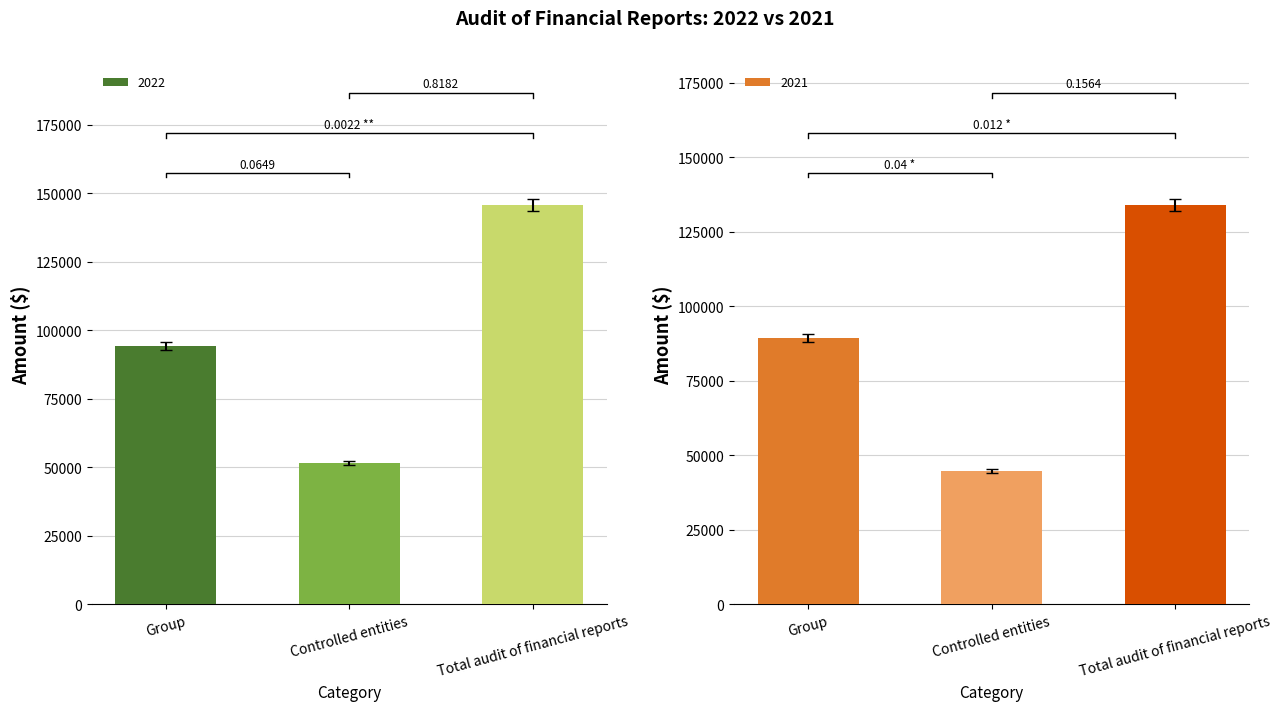

True or false: 2022 has a value of 92743 at Controlled entities.

False